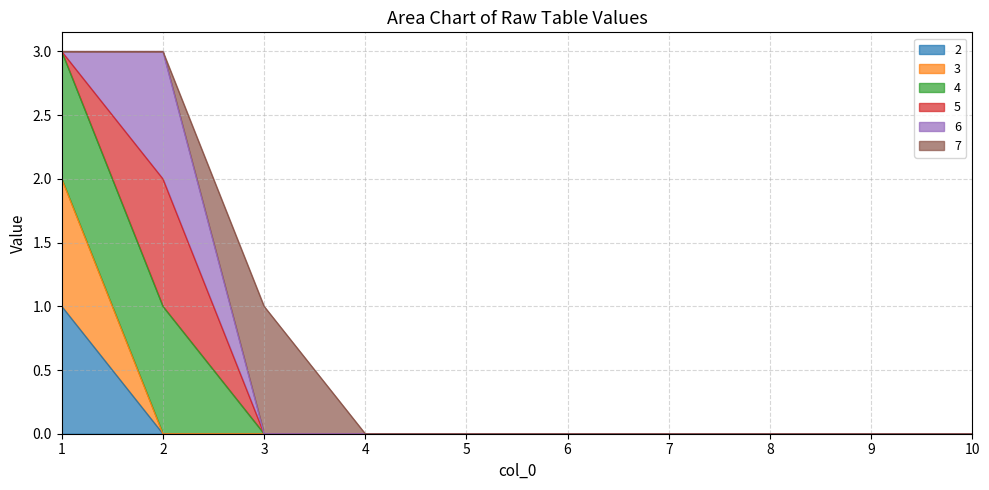

How many lines are shown in the chart?

6